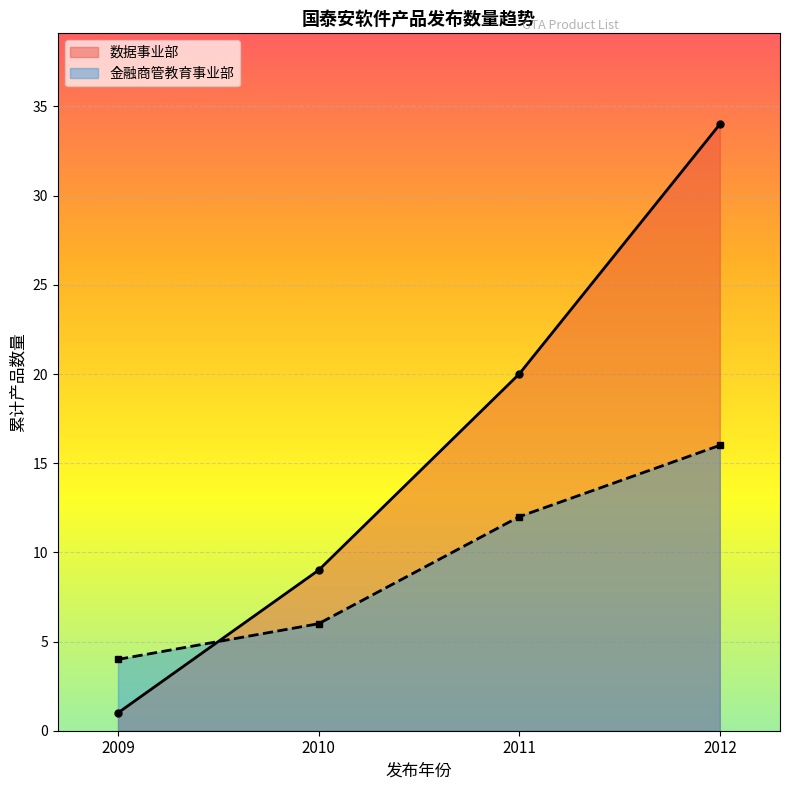

Rank the series by their average value, from highest to lowest.

数据事业部, 金融商管教育事业部